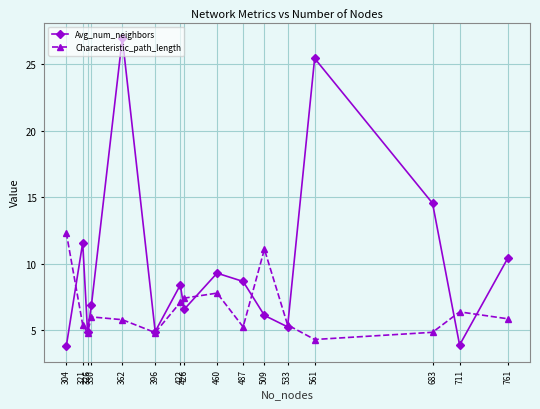

What is the value of the Avg_num_neighbors point at the 13th from the left?

25.4